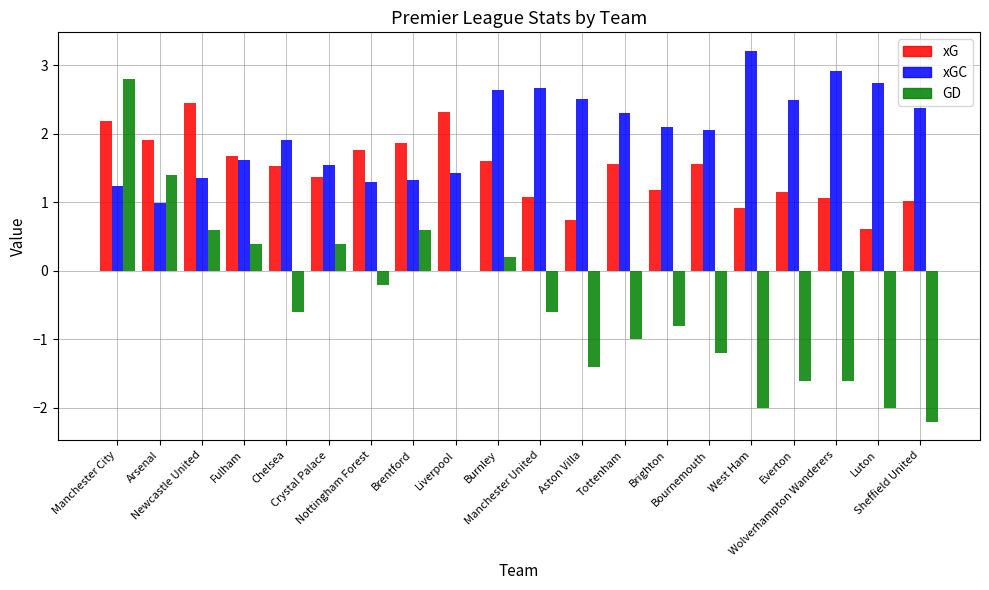

What is the maximum value shown in the chart?

3.2